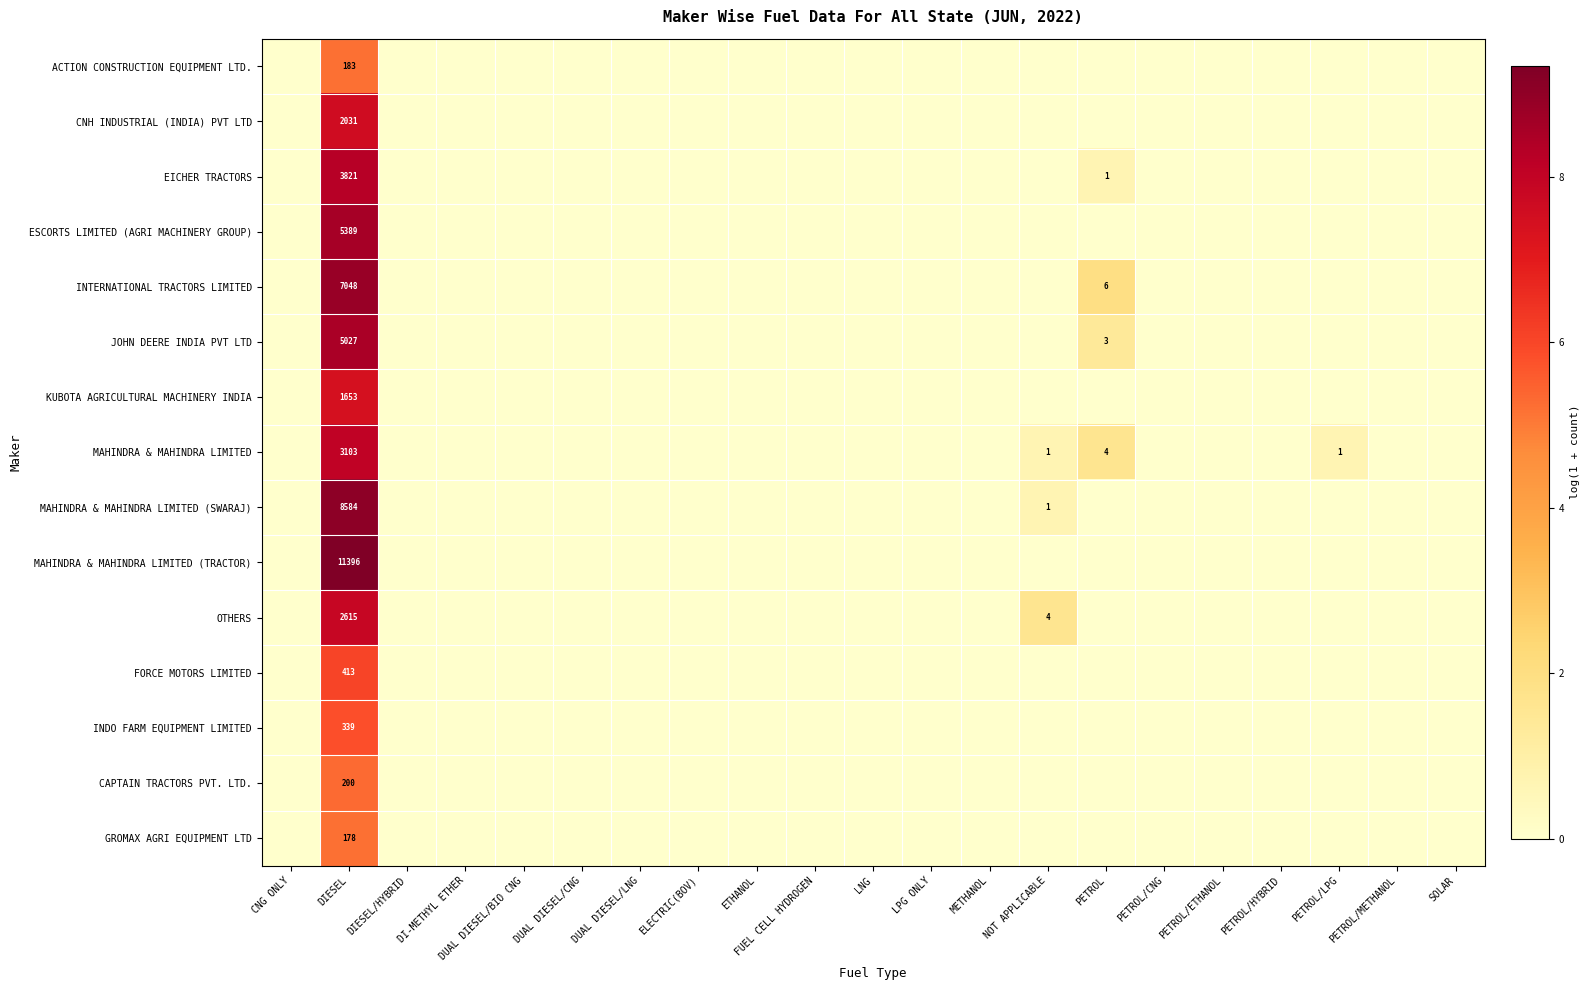

Which series has the widest spread of values?

MAHINDRA & MAHINDRA LIMITED (TRACTOR)